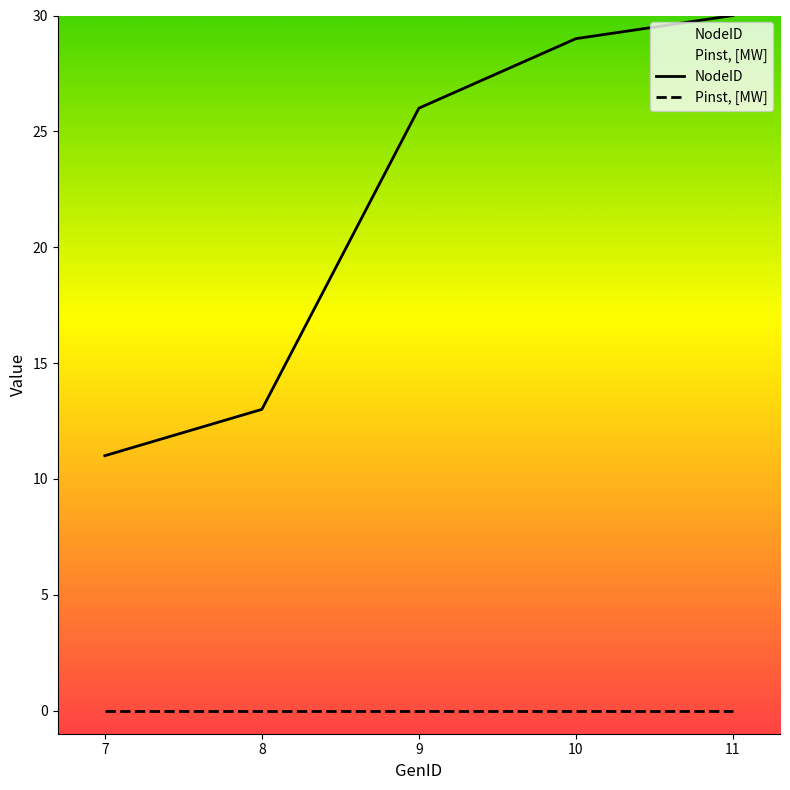

The NodeID series shows 26 at 9. True or false?

True